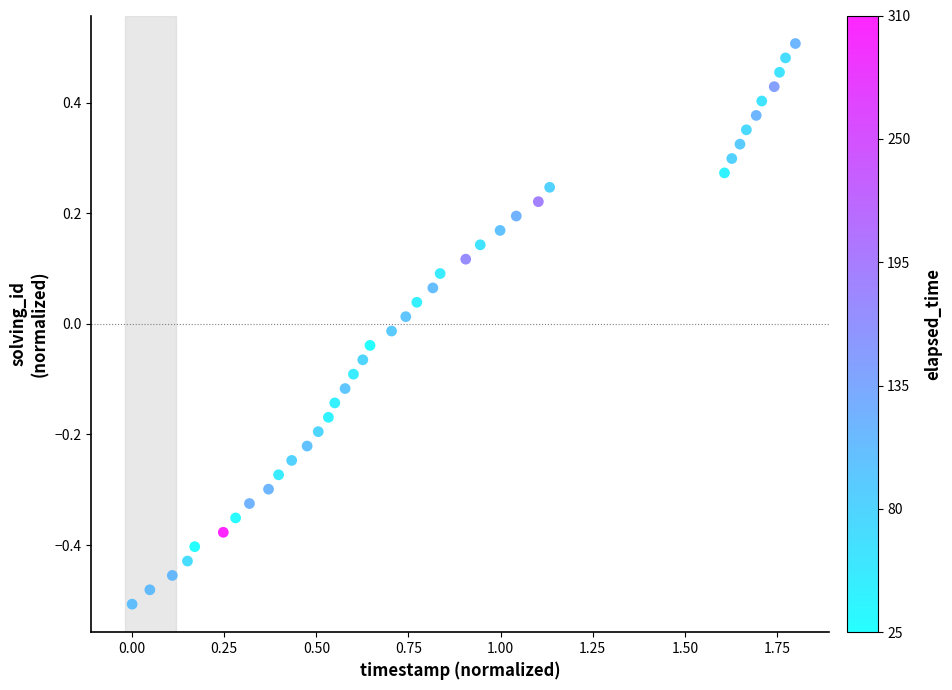

What is the range of Y values (max minus min)?

1.0